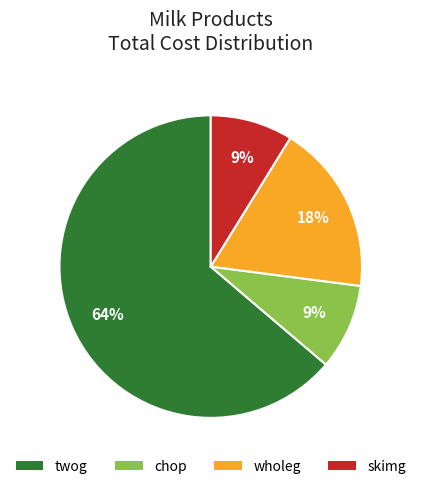

Does skimg account for over 50% of the chart?

No